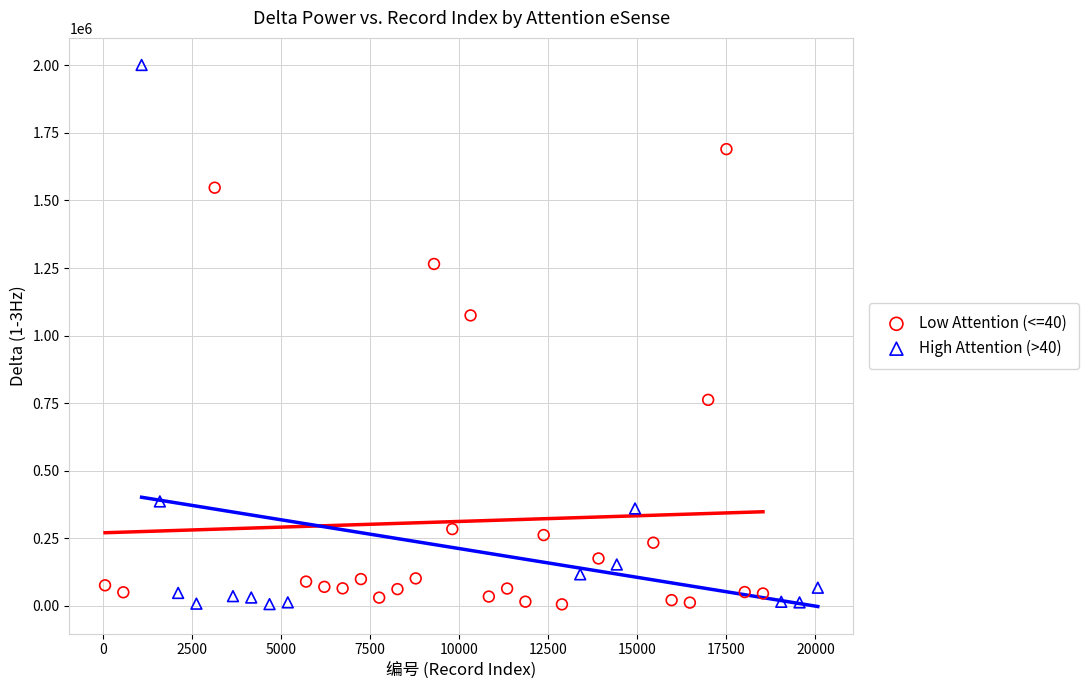

What are all the series names shown in the legend?

Low Attention (<=40), High Attention (>40)